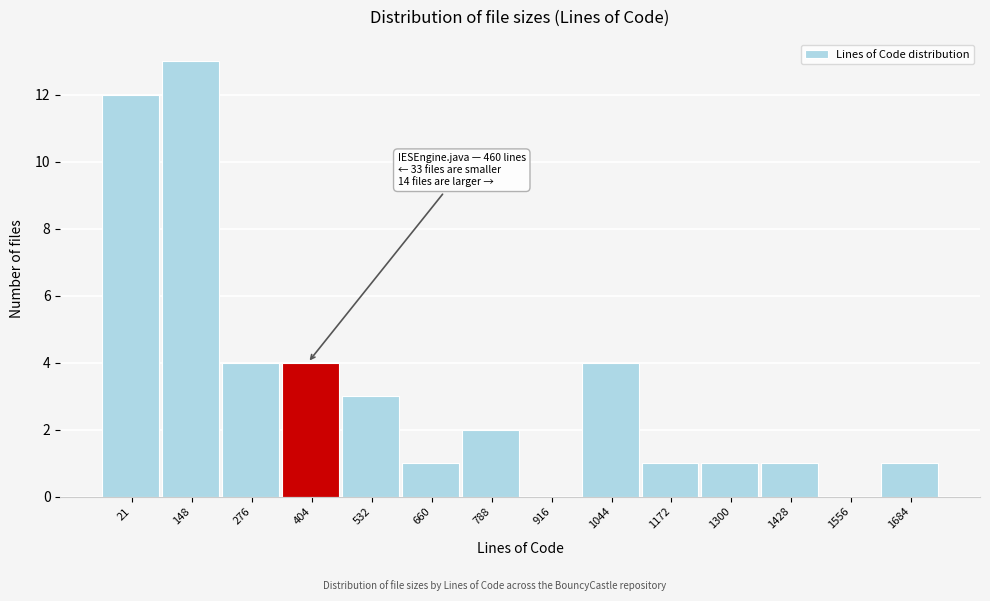

Reading left to right, what are all the values shown in this chart?

21=12	148=13	276=4	404=4	532=3	660=1	788=2	916=0	1044=4	1172=1	1300=1	1428=1	1556=0	1684=1